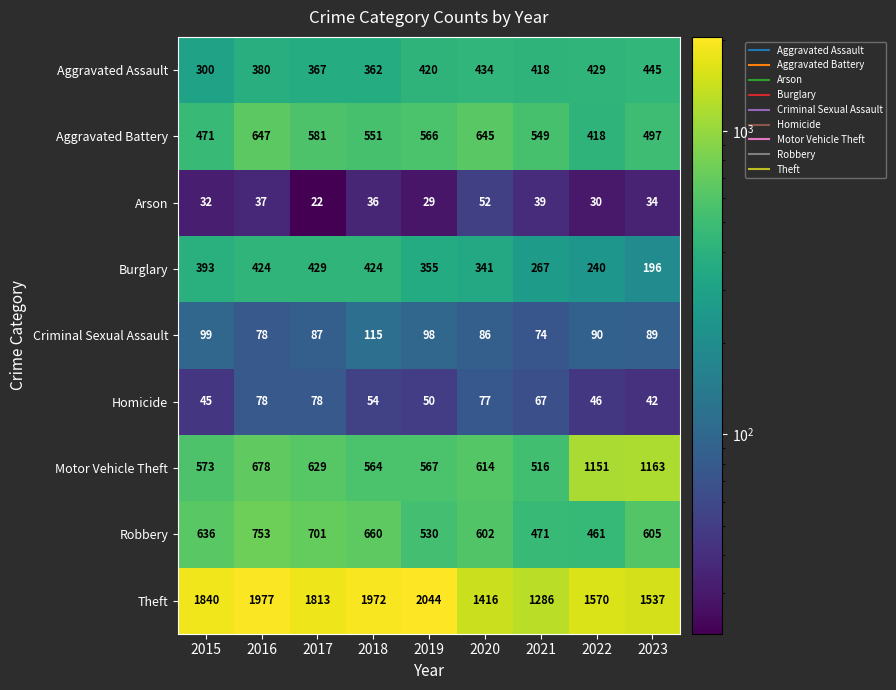

What is the spread (max minus min) of values at 2016?

1940